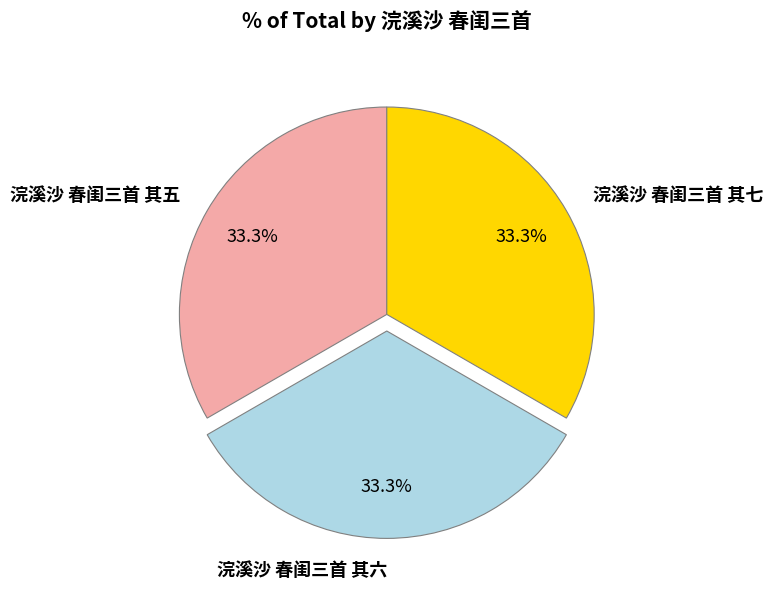

To the nearest percent, what is the combined percentage of 浣溪沙 春闺三首 其七 and 浣溪沙 春闺三首 其五?

67%